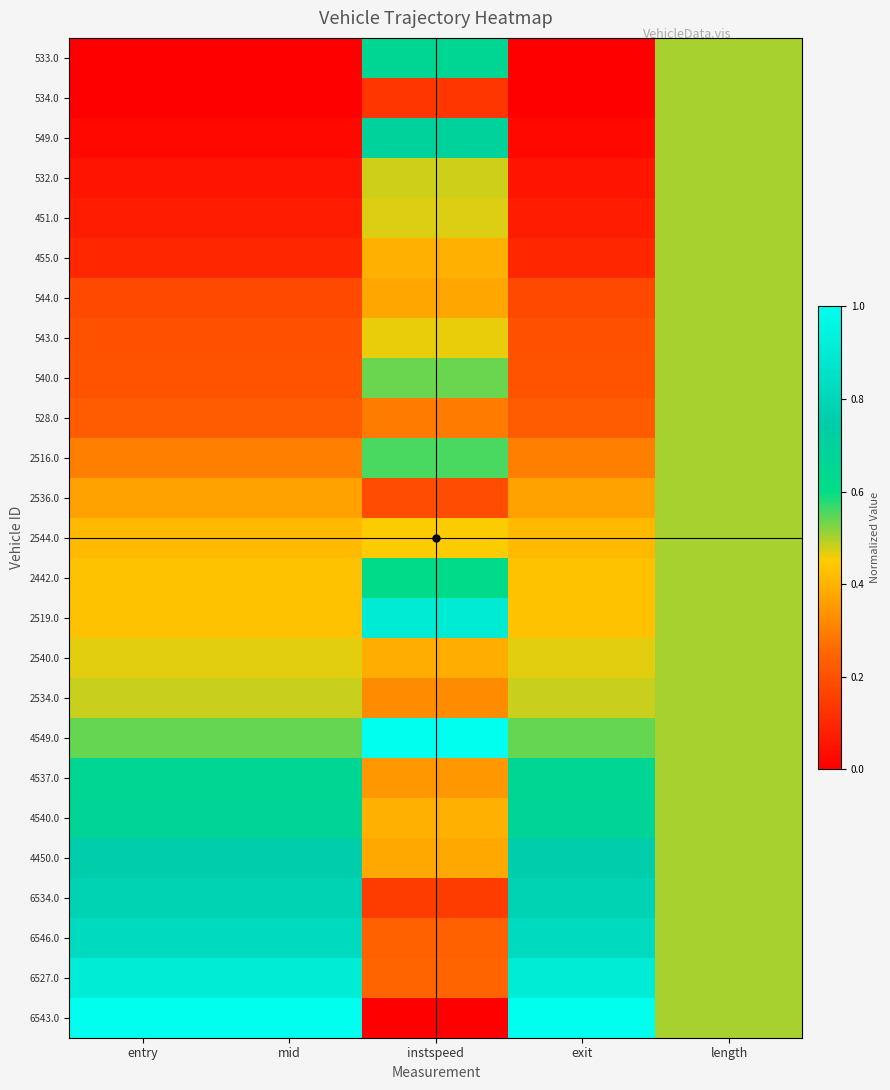

Which category has the lowest value across all series?

entry